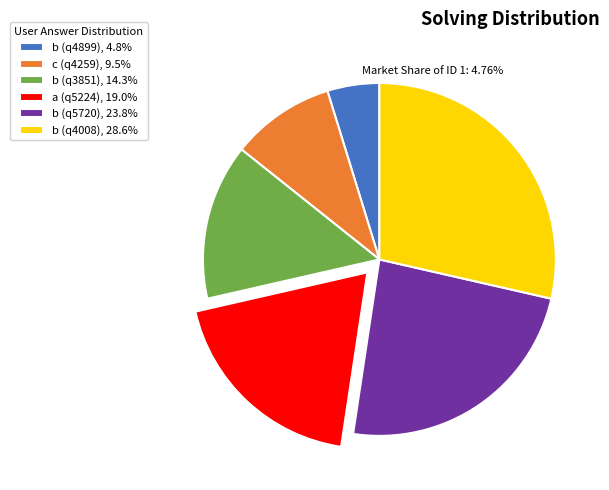

What is the smallest slice in the pie chart?

b (q4899)